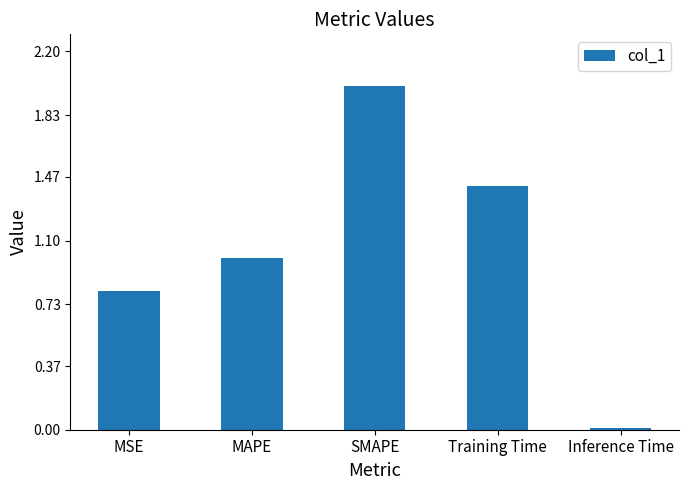

What is the difference between the second highest and second lowest values?

0.6